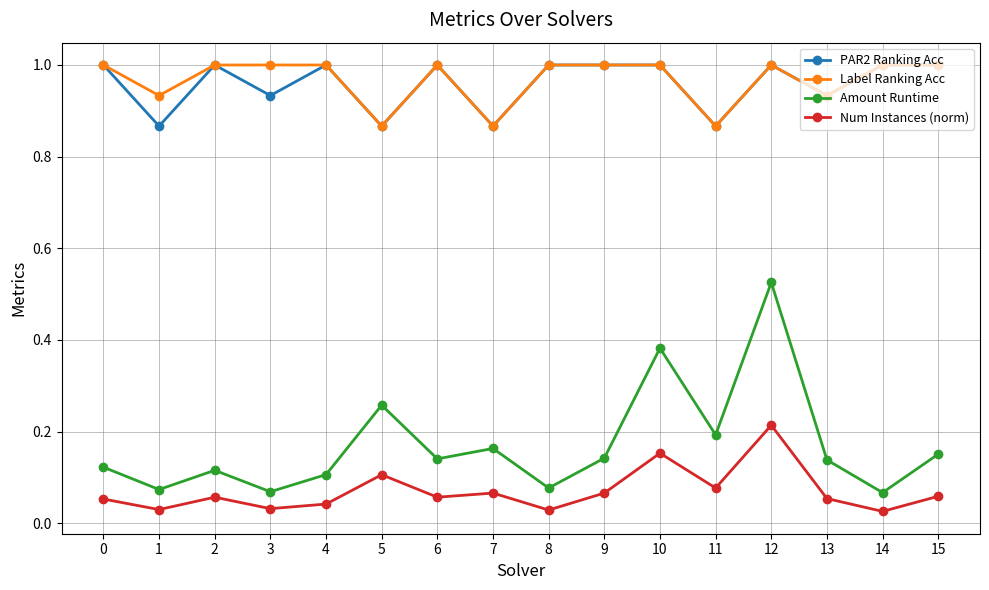

Which series has the largest range (max minus min)?

Amount Runtime